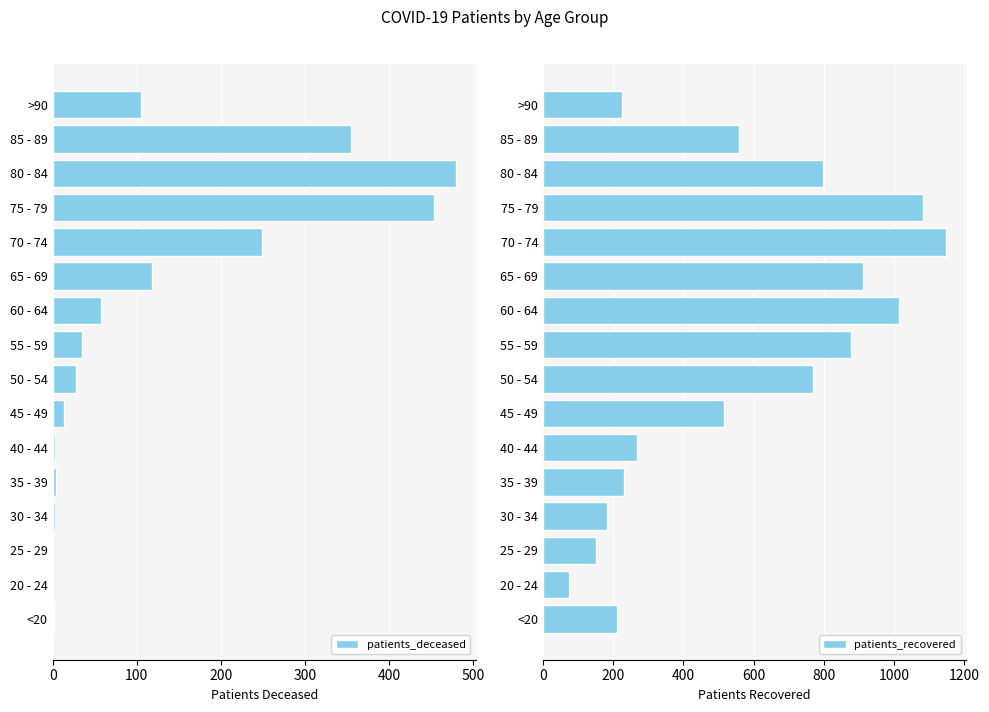

At which label is patients_recovered closest to 610?

85 - 89